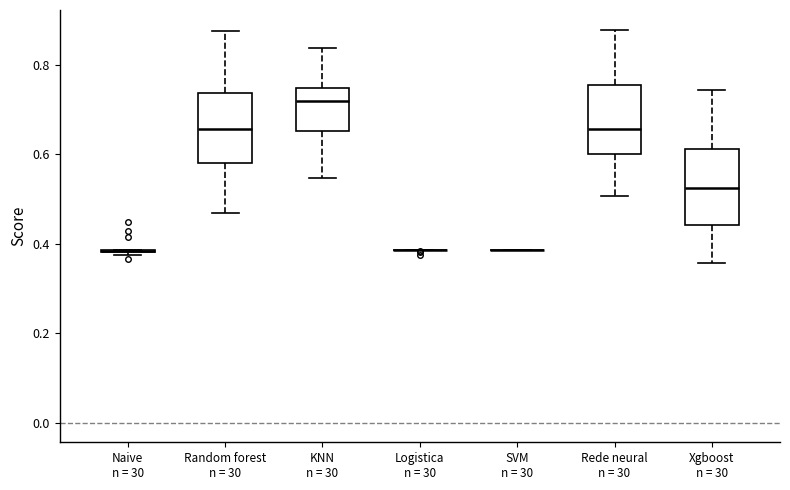

Reading left to right, transcribe this box plot: for each box, give where its median line is, the range the box spans, and where its two whiskers end, as read against the y-axis. The values are not printed on the chart, so give them approximately, as read against the axis.

Naive n = 30: box collapsed to a line at 0.38, whiskers 0.38 to 0.38
Random forest n = 30: median 0.66, box 0.58 to 0.74, whiskers 0.46 to 0.88
KNN n = 30: median 0.72, box 0.66 to 0.74, whiskers 0.54 to 0.84
Logistica n = 30: box collapsed to a line at 0.38, whiskers 0.38 to 0.38
SVM n = 30: box collapsed to a line at 0.38, whiskers 0.38 to 0.38
Rede neural n = 30: median 0.66, box 0.60 to 0.76, whiskers 0.50 to 0.88
Xgboost n = 30: median 0.52, box 0.44 to 0.62, whiskers 0.36 to 0.74